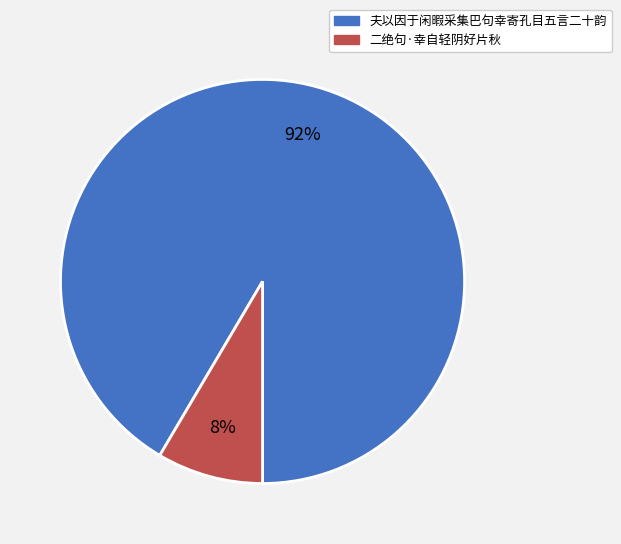

Does any single category account for the majority?

Yes